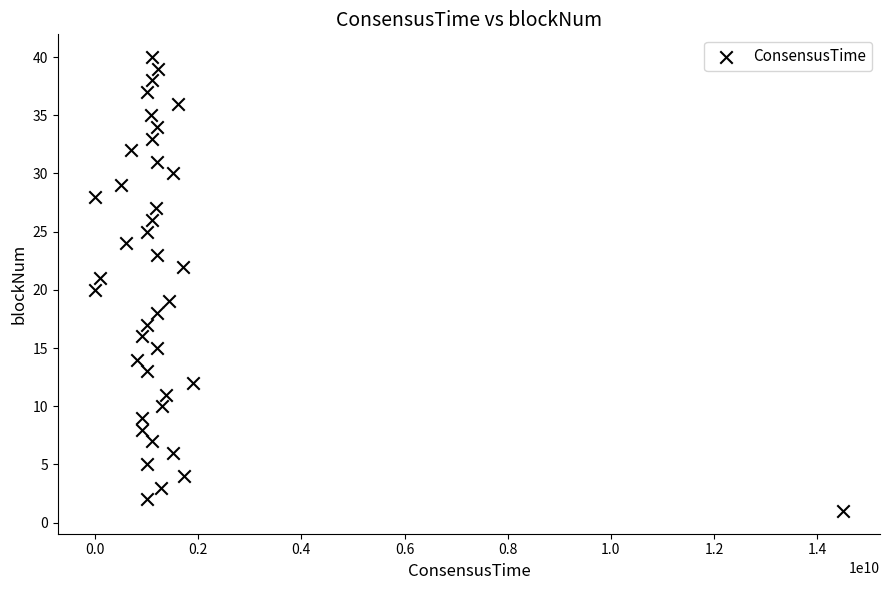

What is the range of X values (max minus min)?

14494037222